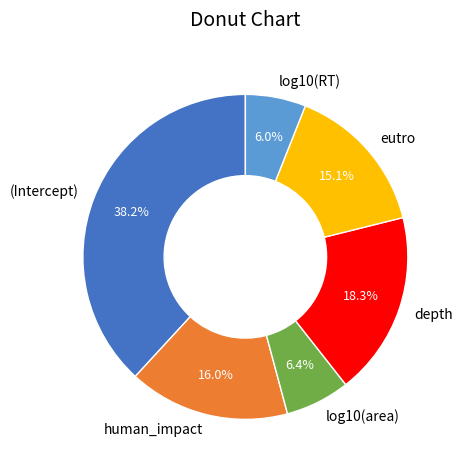

Which has a higher value, (Intercept) or log10(RT)?

(Intercept)